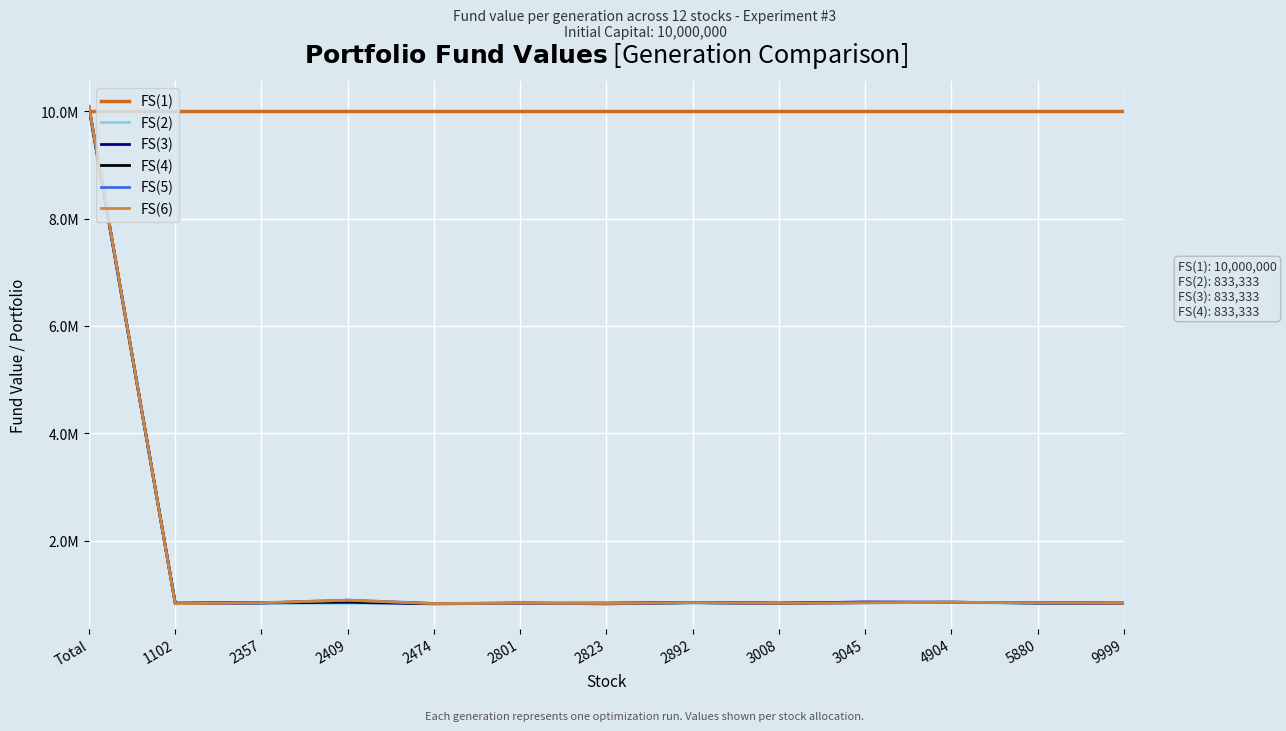

Reading left to right, extract all data points from this chart.

FS(1): Total=10000000	1102=10000000	2357=10000000	2409=10000000	2474=10000000	2801=10000000	2823=10000000	2892=10000000	3008=10000000	3045=10000000	4904=10000000	5880=10000000	9999=10000000
FS(2): Total=10014380	1102=828533	2357=833333	2409=829733	2474=828953	2801=828133	2823=833333	2892=838013	3008=833333	3045=848533	4904=845813	5880=833333	9999=833333
FS(3): Total=10072650	1102=833333	2357=838973	2409=850613	2474=821693	2801=833333	2823=835943	2892=845293	3008=833333	3045=856133	4904=851573	5880=839093	9999=833333
FS(4): Total=10076200	1102=833333	2357=841793	2409=870773	2474=826043	2801=835413	2823=821443	2892=845293	3008=833333	3045=844773	4904=851573	5880=839093	9999=833333
FS(5): Total=10088040	1102=827253	2357=838973	2409=891653	2474=828953	2801=833333	2823=828113	2892=842693	3008=833333	3045=840933	4904=850373	5880=839093	9999=833333
FS(6): Total=10090520	1102=824053	2357=843203	2409=888053	2474=826043	2801=835413	2823=829273	2892=845293	3008=833333	3045=840933	4904=849293	5880=842293	9999=833333